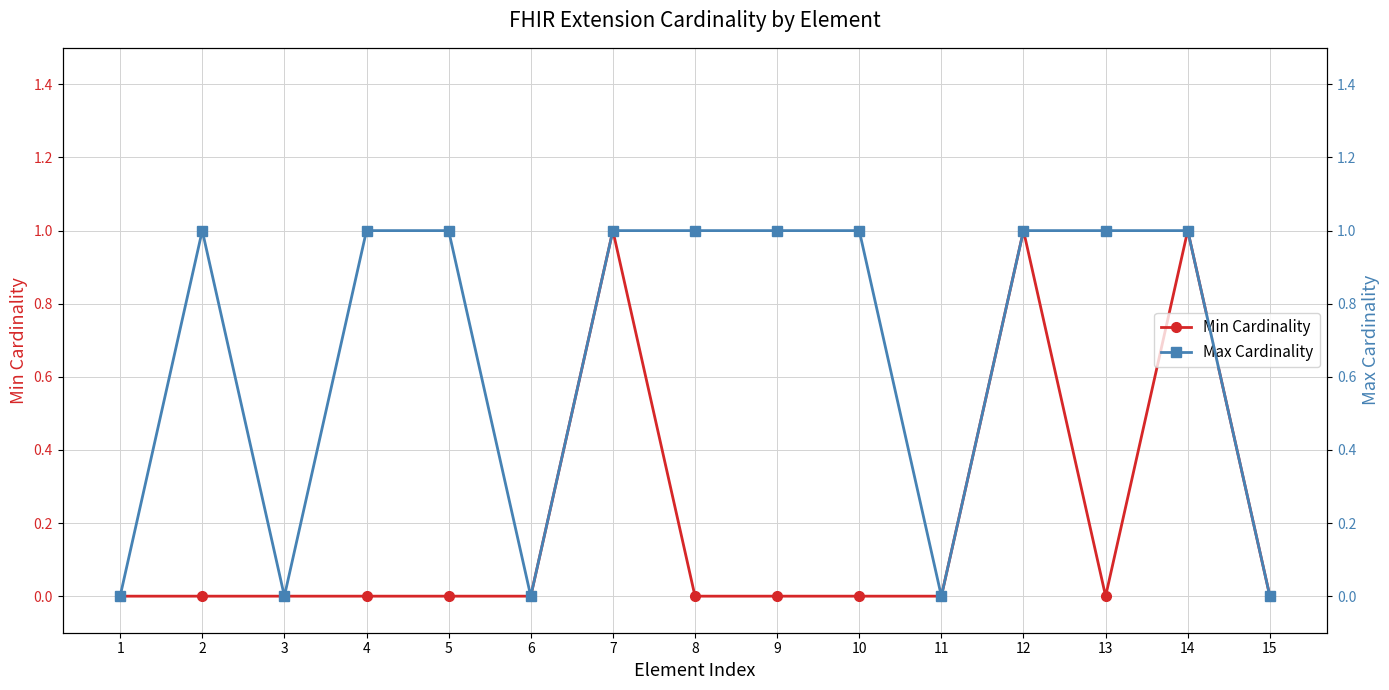

How many data points does each series have?

15